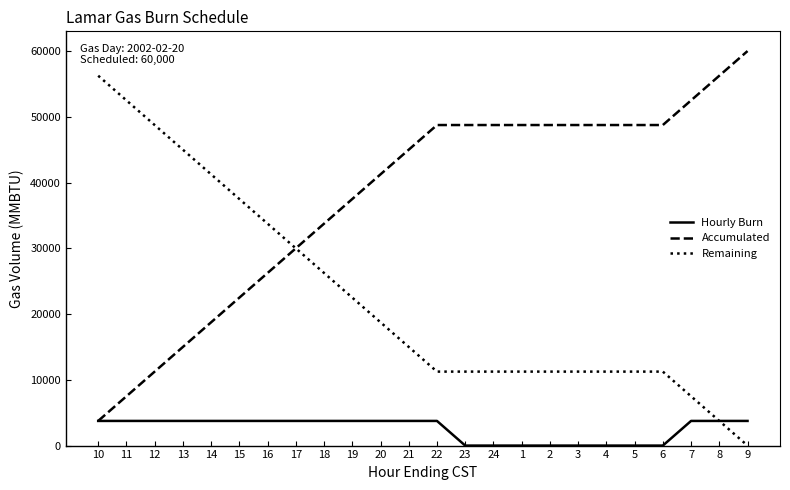

List the series in order of their peak value, lowest first.

Hourly Burn, Remaining, Accumulated